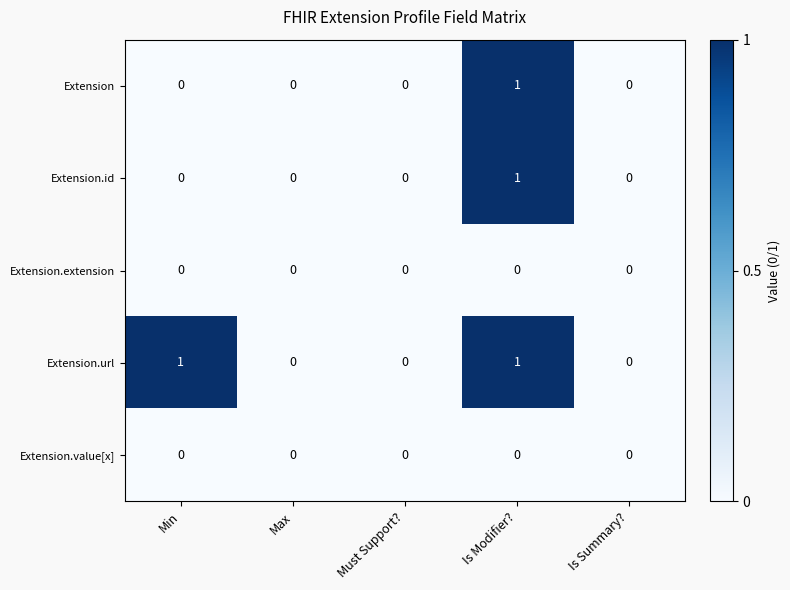

Count the Extension.id values in the range 0 to 1.

5